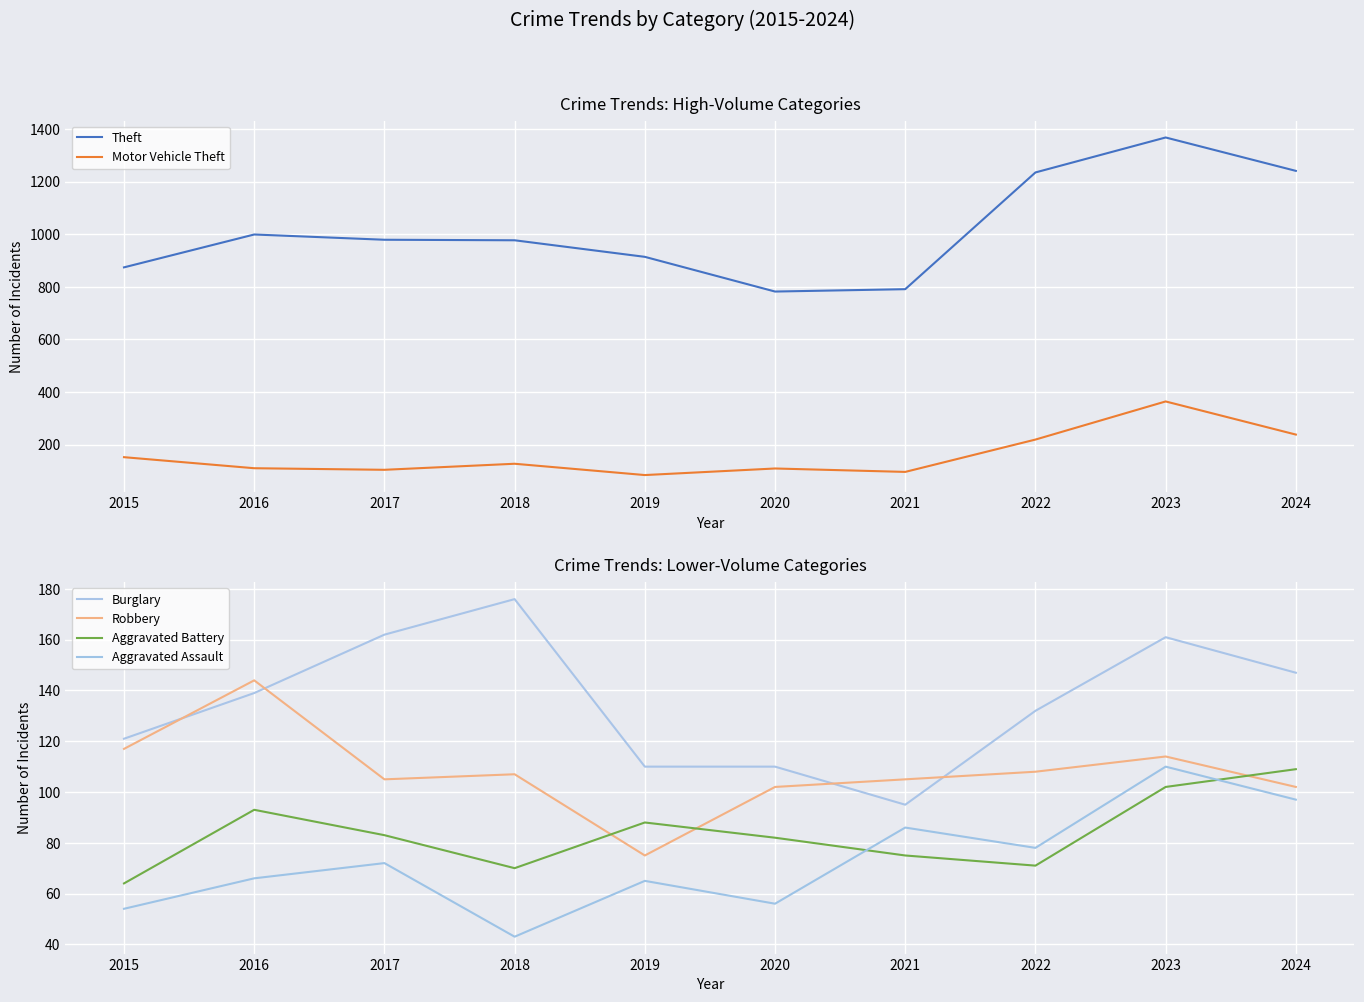

What are all the series names shown in the legend?

Theft, Motor Vehicle Theft, Burglary, Robbery, Aggravated Battery, Aggravated Assault